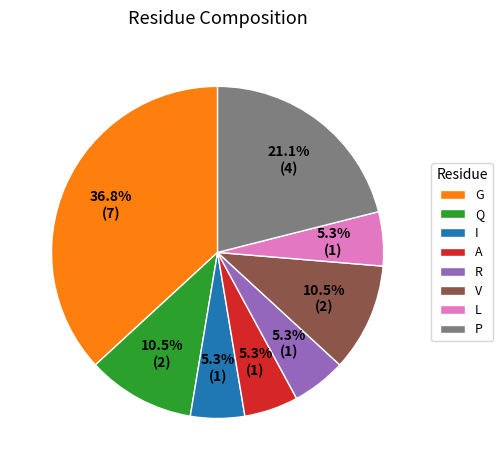

Is there a majority slice in this chart?

No